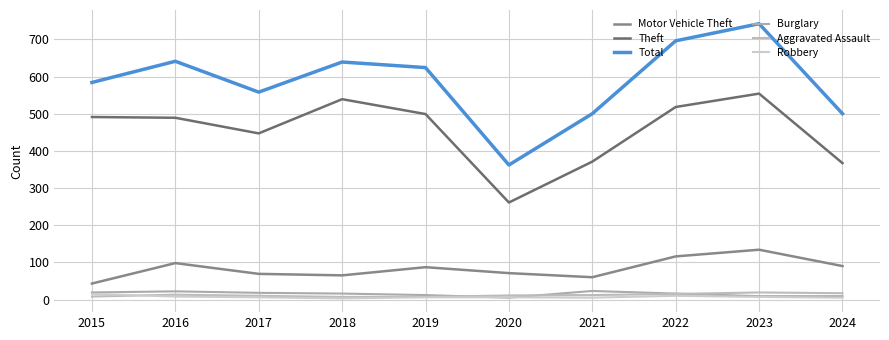

How many lines are shown in the chart?

6